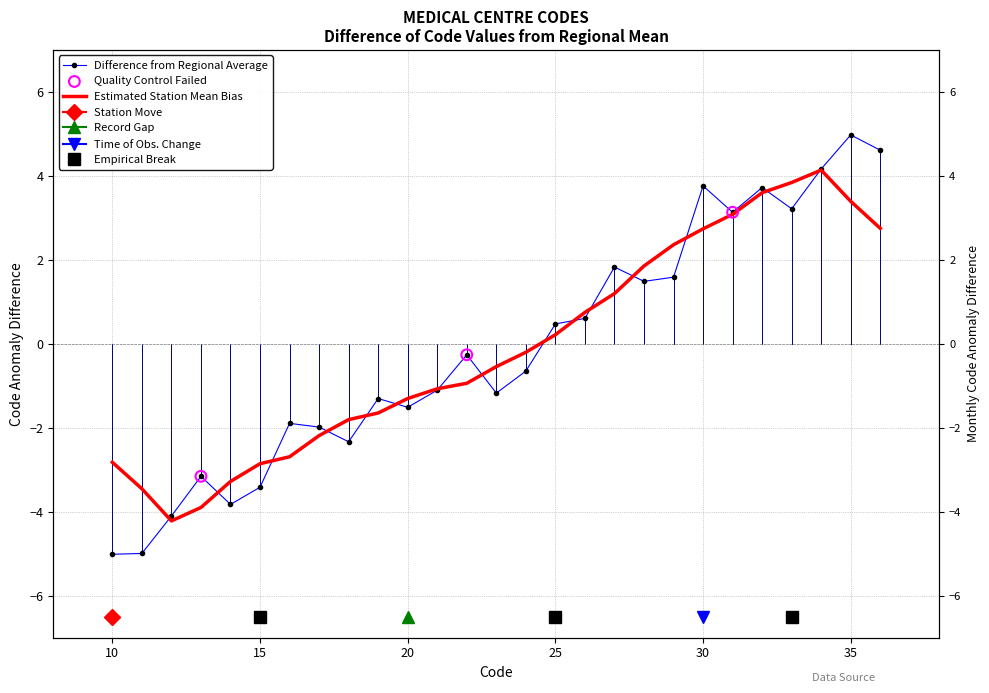

Which has a higher value, 30 or 19?

30